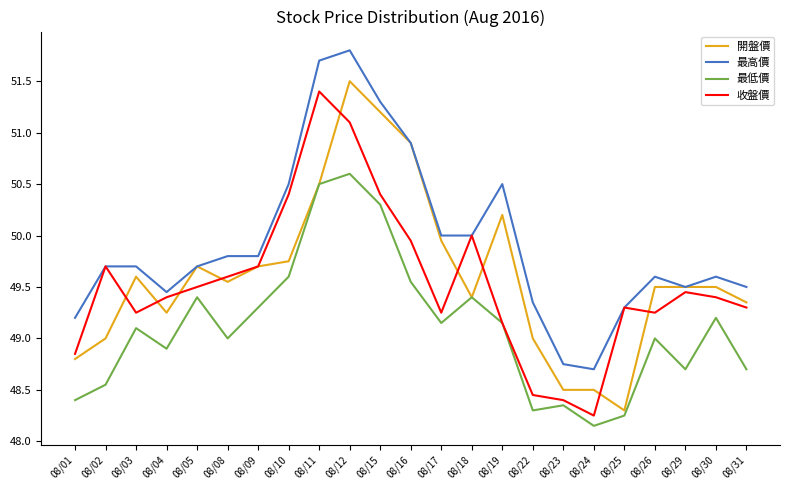

The value of 最高價 at 08/02 is 49.7. True or false?

True